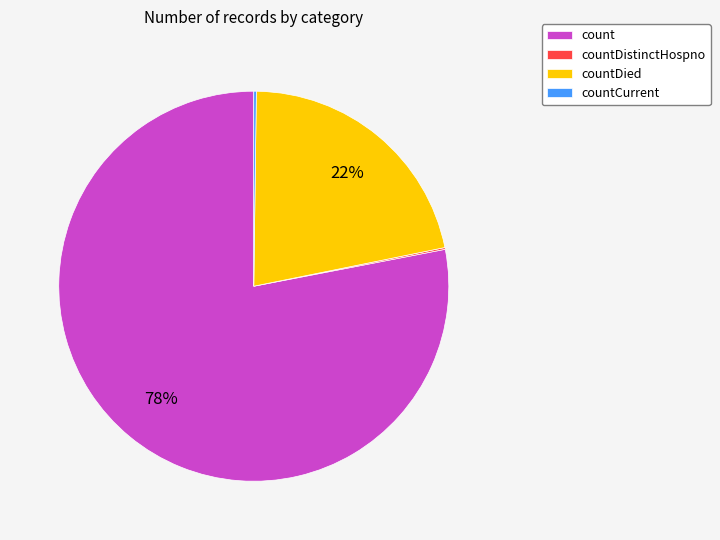

To the nearest percent, what is the combined percentage of count and countDied?

100%